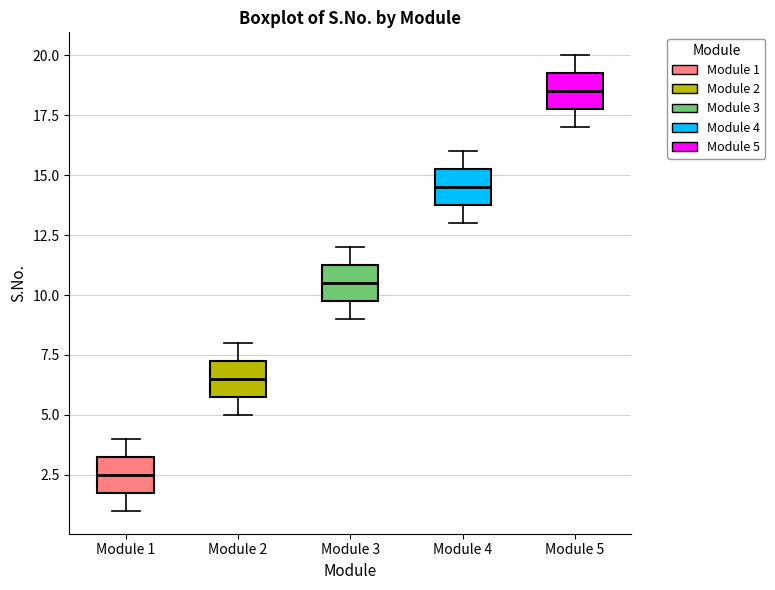

Reading left to right, read every box against the y-axis: the position of its median line, the range the box covers, and the ends of its whiskers. The values are not printed on the chart, so give them approximately, as read against the axis.

Module 1: median 2.5, box 2.0 to 3.5, whiskers 1.0 to 4.0
Module 2: median 6.5, box 6.0 to 7.5, whiskers 5.0 to 8.0
Module 3: median 10.5, box 10.0 to 11.5, whiskers 9.0 to 12.0
Module 4: median 14.5, box 14.0 to 15.5, whiskers 13.0 to 16.0
Module 5: median 18.5, box 18.0 to 19.5, whiskers 17.0 to 20.0